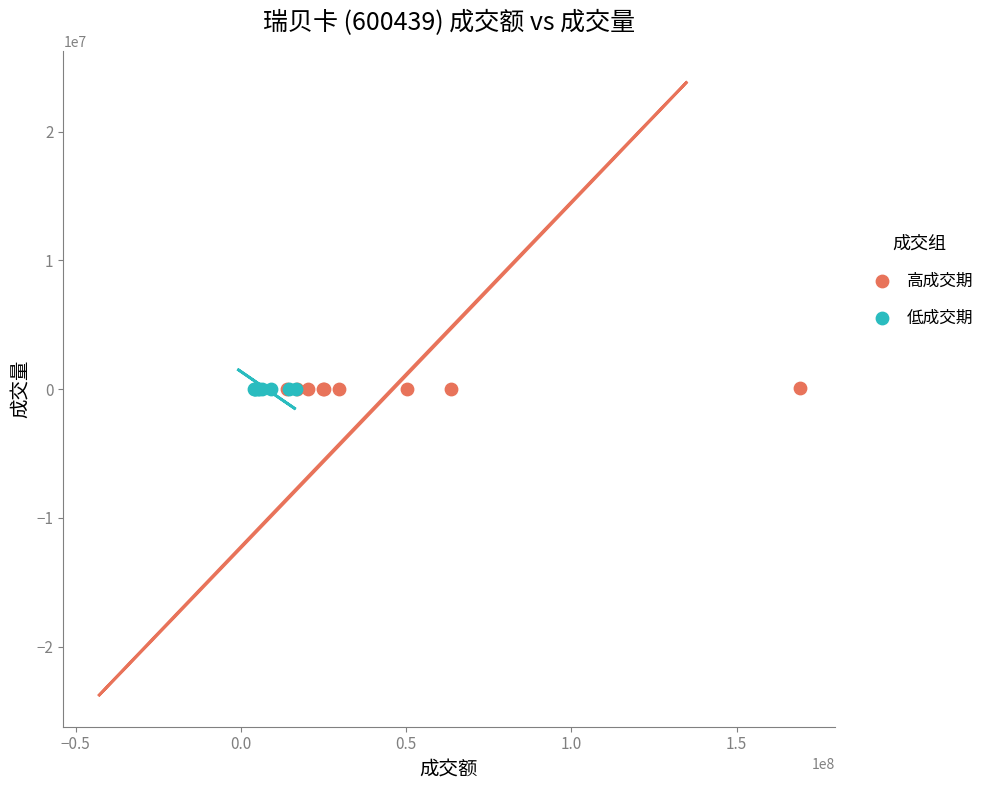

What are all the series names shown in the legend?

高成交期, 低成交期